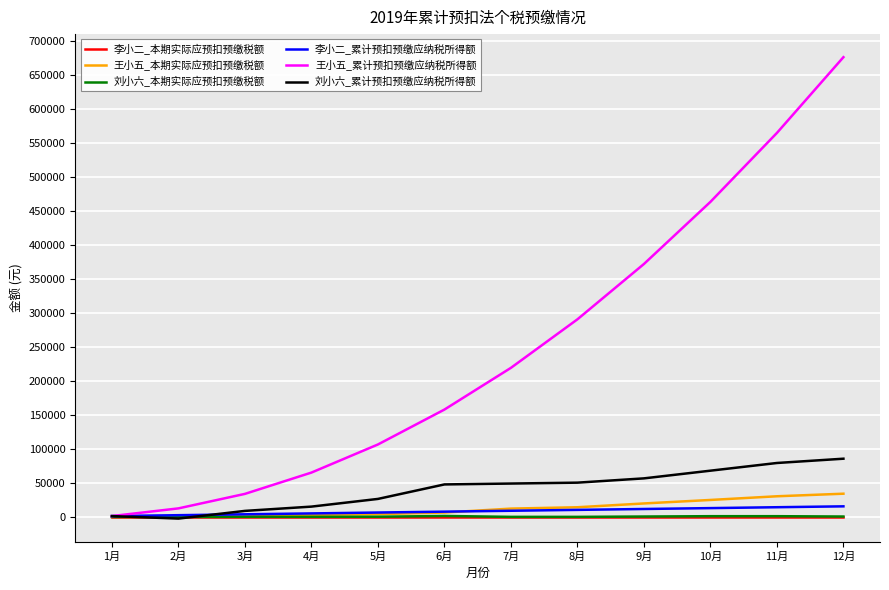

What is the maximum value for 王小五_累计预扣预缴应纳税所得额?

675600